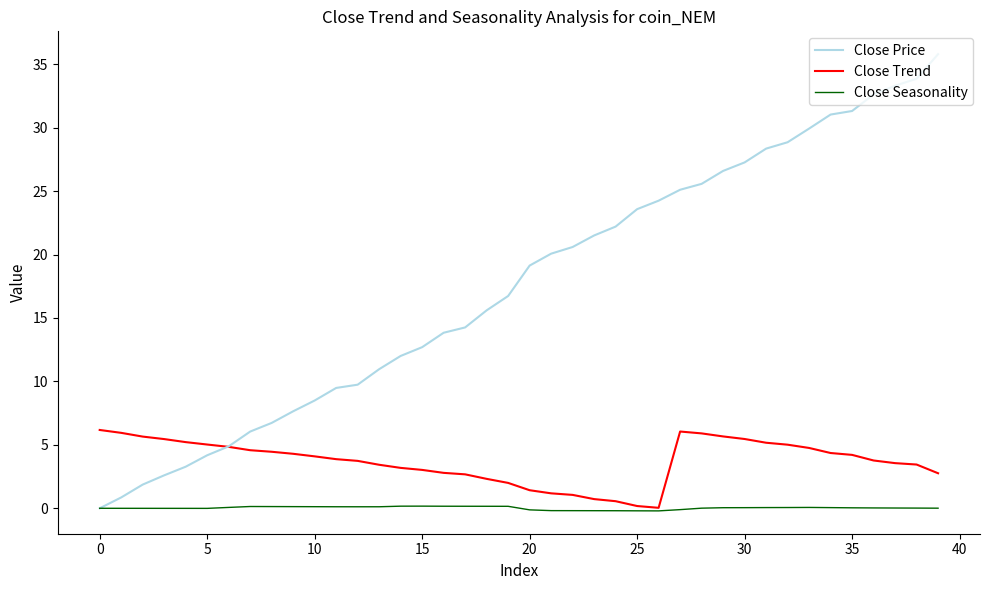

Which series has the largest range (max minus min)?

Close Price